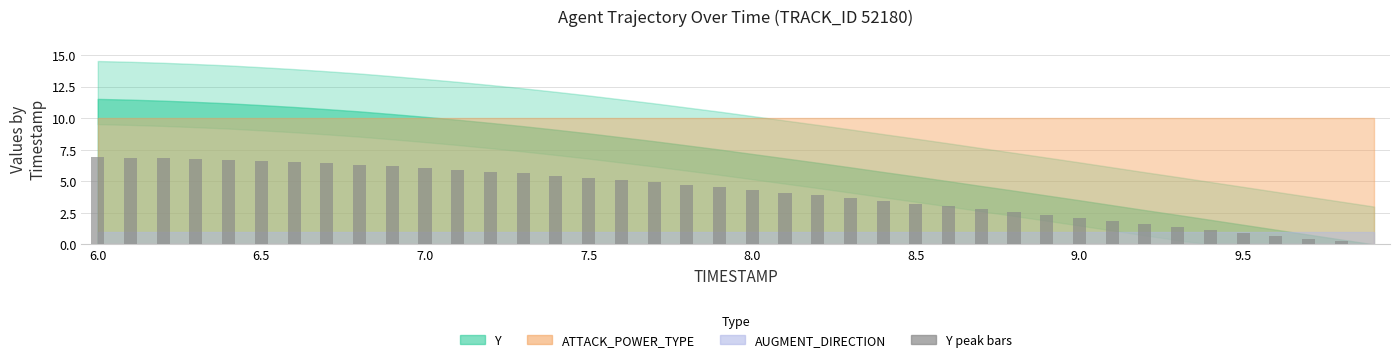

What is the sum of all values?

163.4